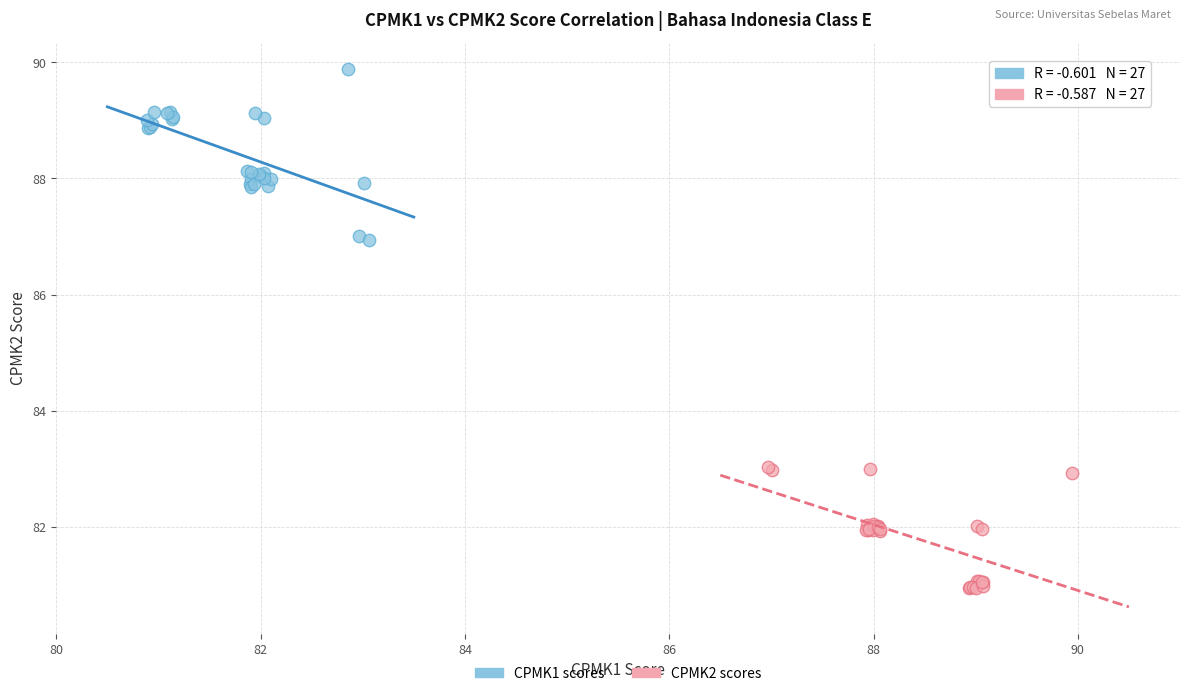

Which series reaches the minimum Y coordinate?

CPMK2 scores